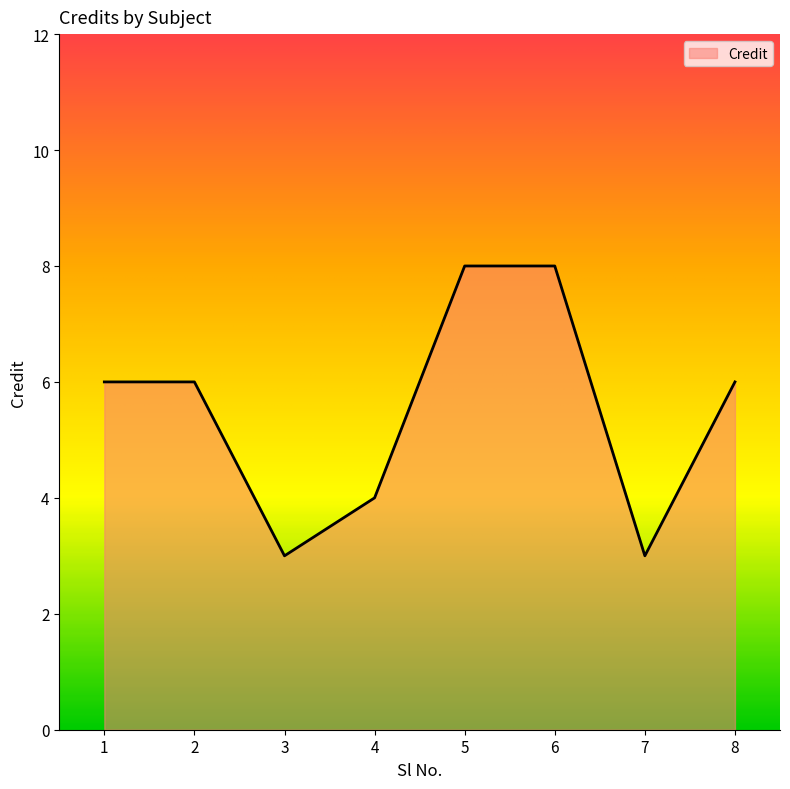

What is the sum of all values?

44